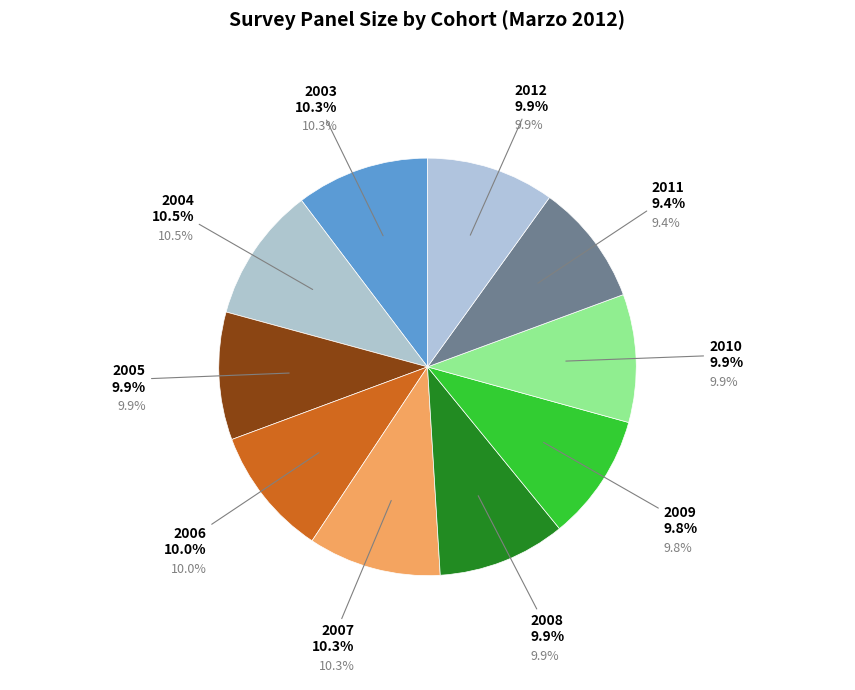

How many slices are in this pie chart?

10